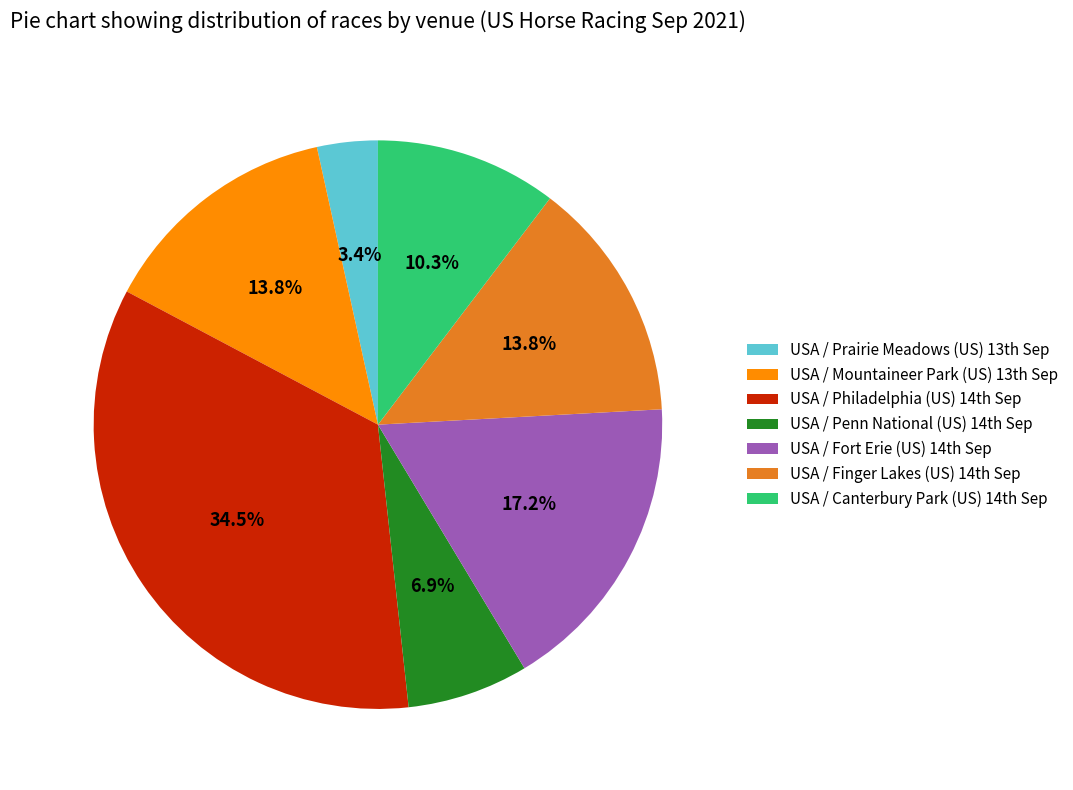

How many segments does this pie chart have?

7